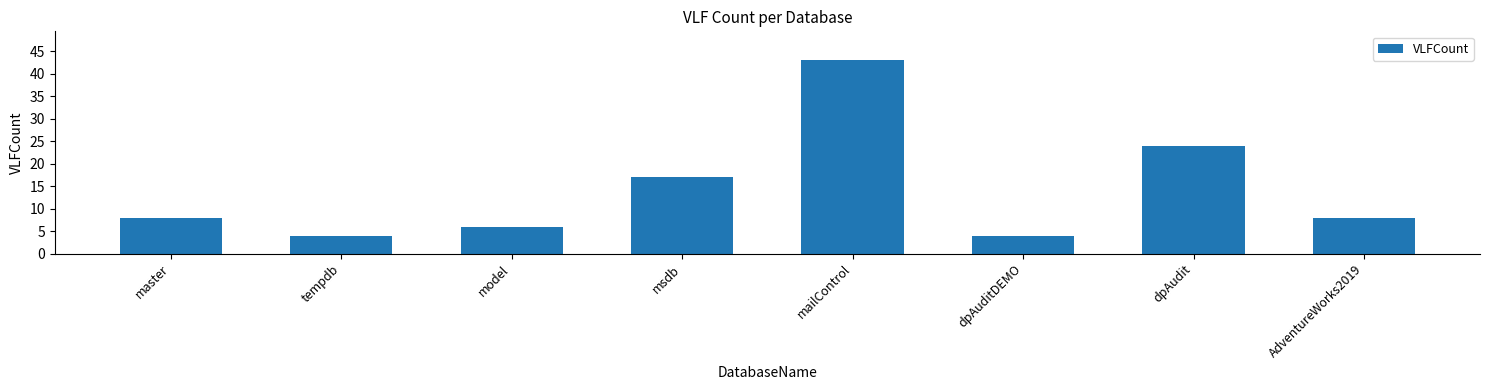

The chart shows a value of 24 at dpAudit. True or false?

True